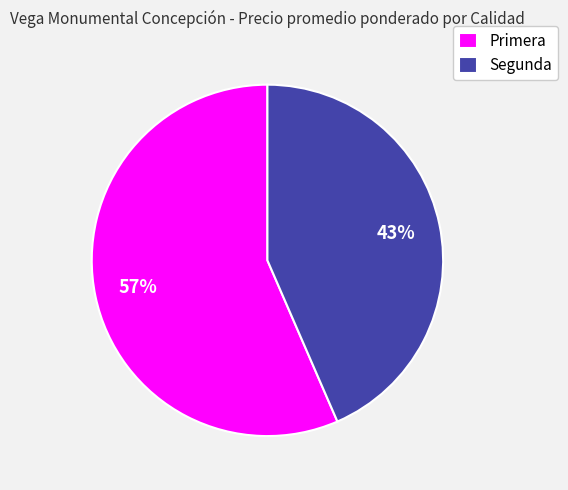

Approximately how many times larger is the value at Segunda compared to Primera?

0.8